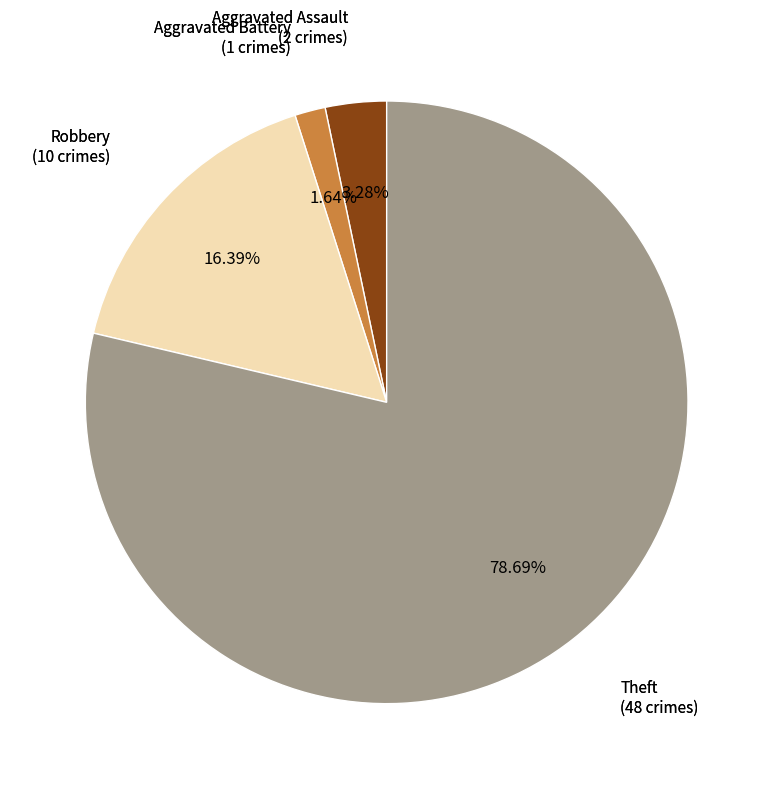

Is there a majority slice in this chart?

Yes